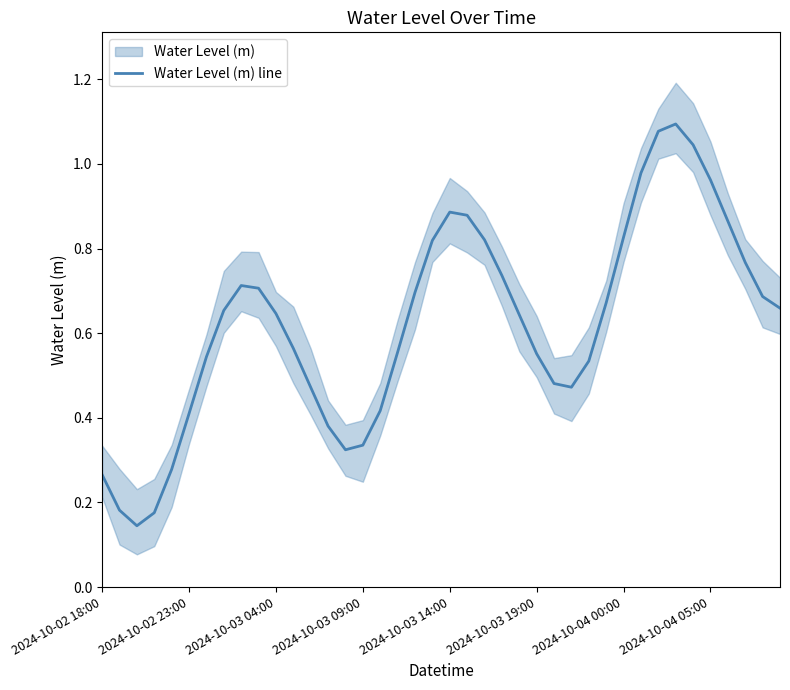

The chart shows a value of 0.3 at 14. True or false?

True